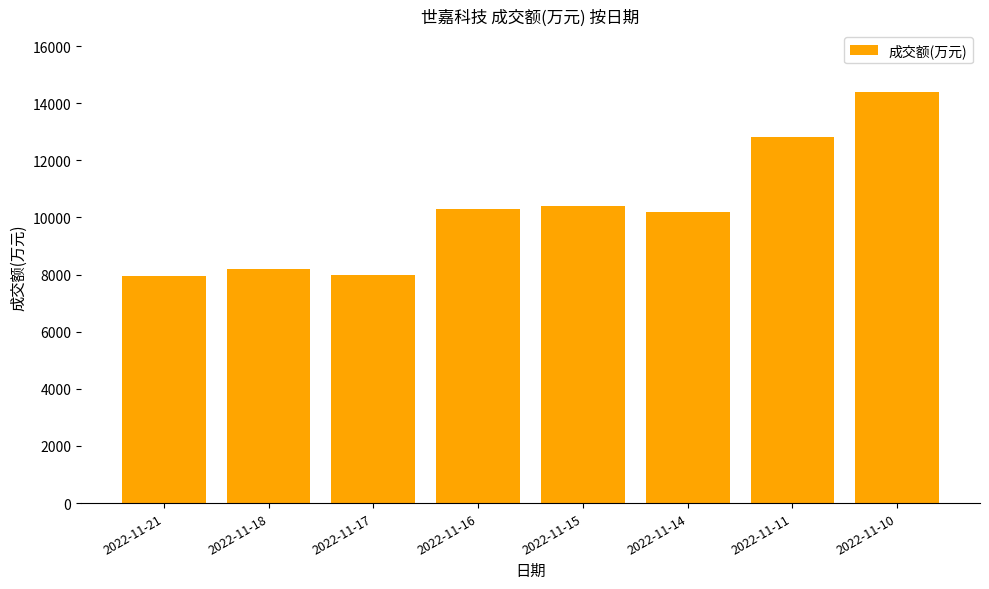

Is it true that the value at 2022-11-21 is 7936?

True